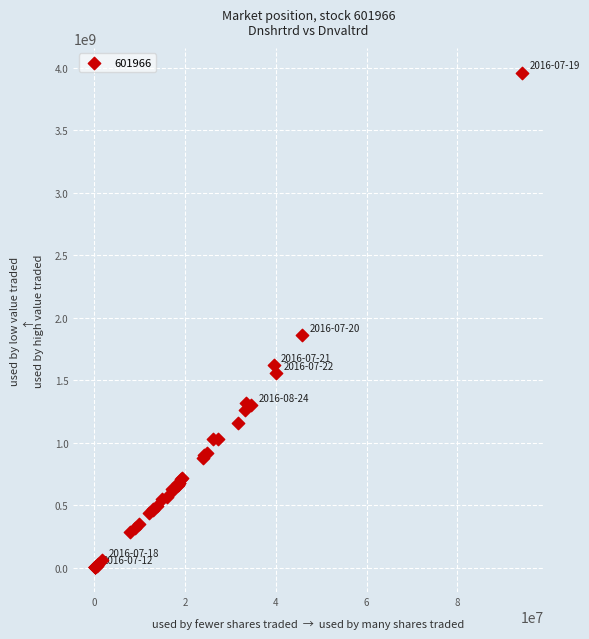

What Y value in the scatter plot is closest to 1982065651?

1860154630